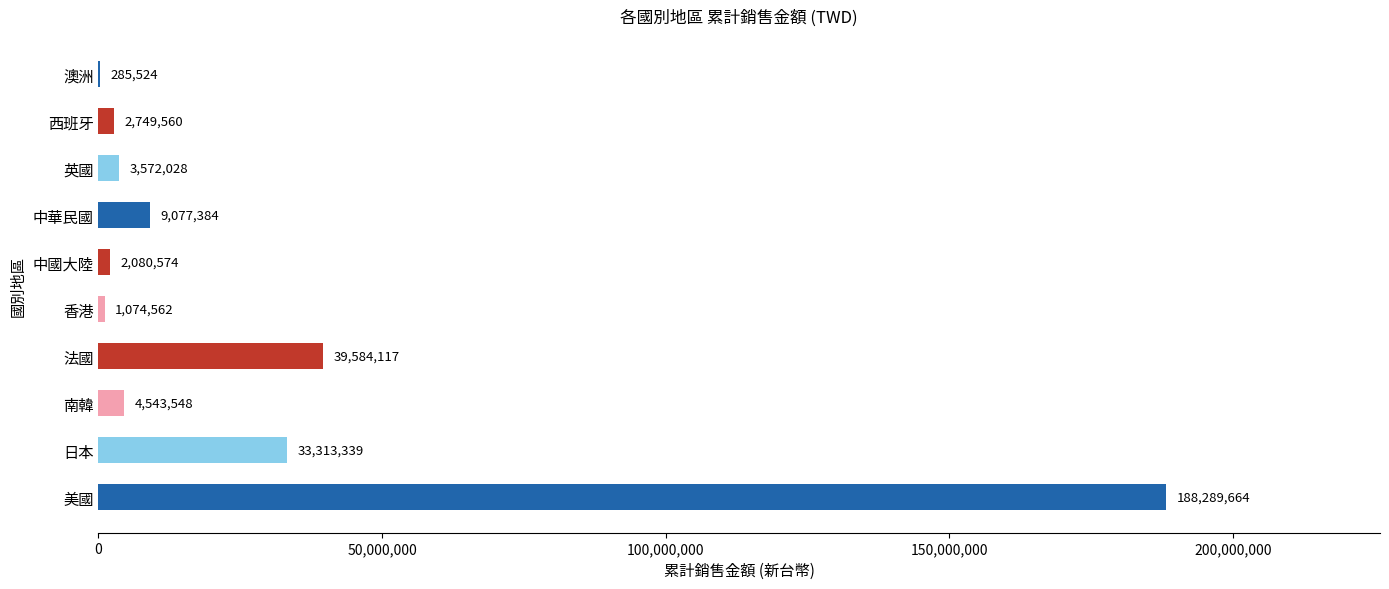

Reading bottom to top, transcribe all the data shown in this chart.

美國=188289664	日本=33313339	南韓=4543548	法國=39584117	香港=1074562	中國大陸=2080574	中華民國=9077384	英國=3572028	西班牙=2749560	澳洲=285524